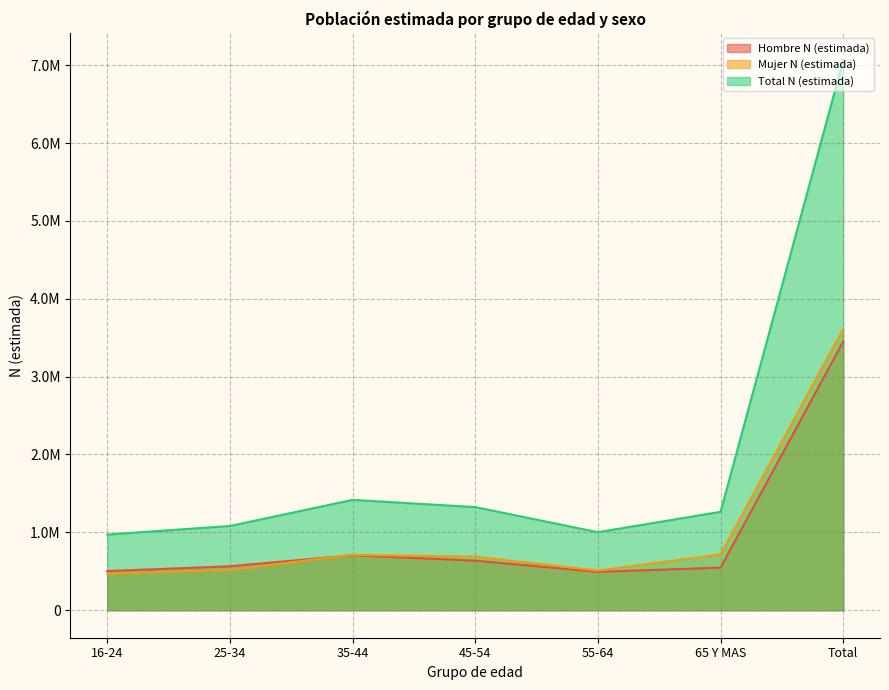

At which label does Total N (estimada) reach its minimum?

16-24